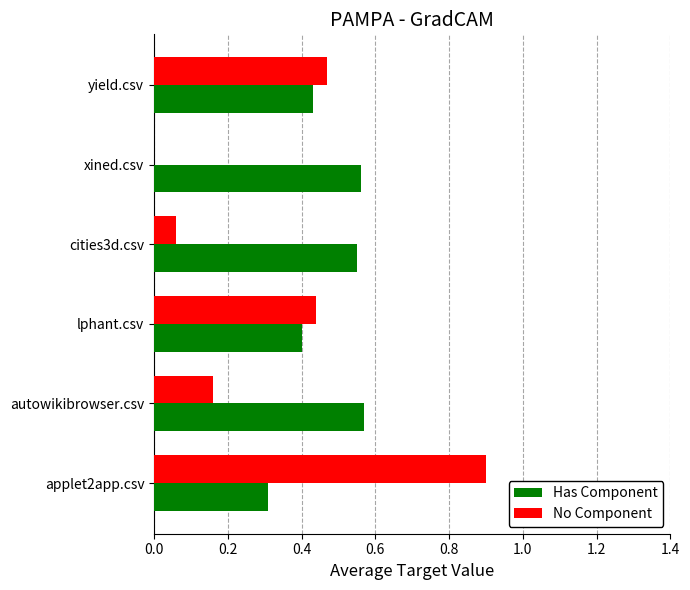

What are all the series names shown in the legend?

Has Component, No Component